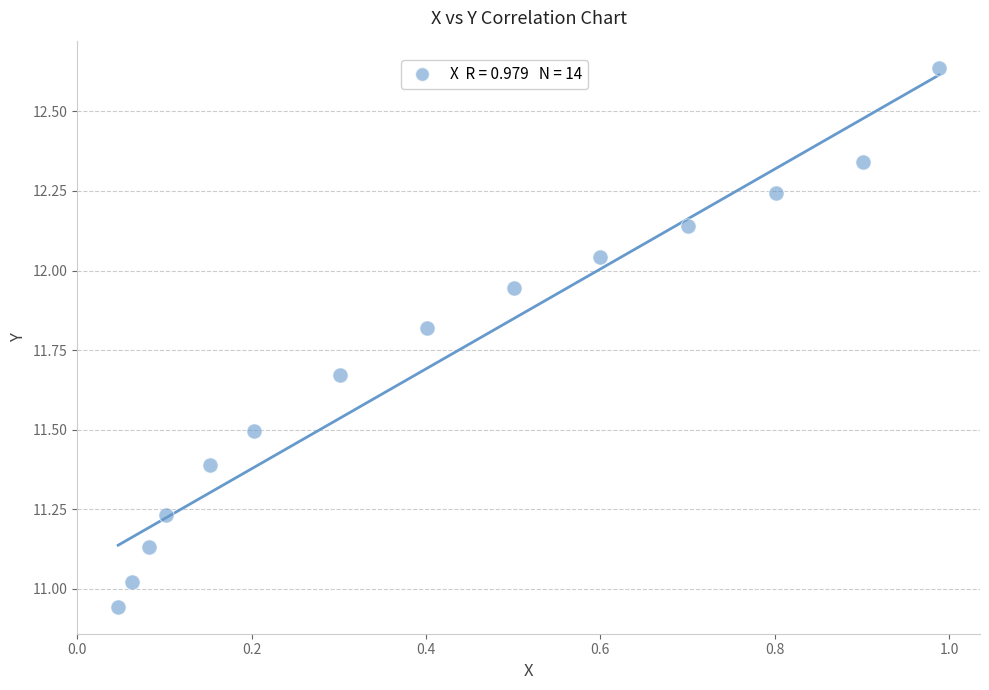

What is the range of X values (max minus min)?

0.9